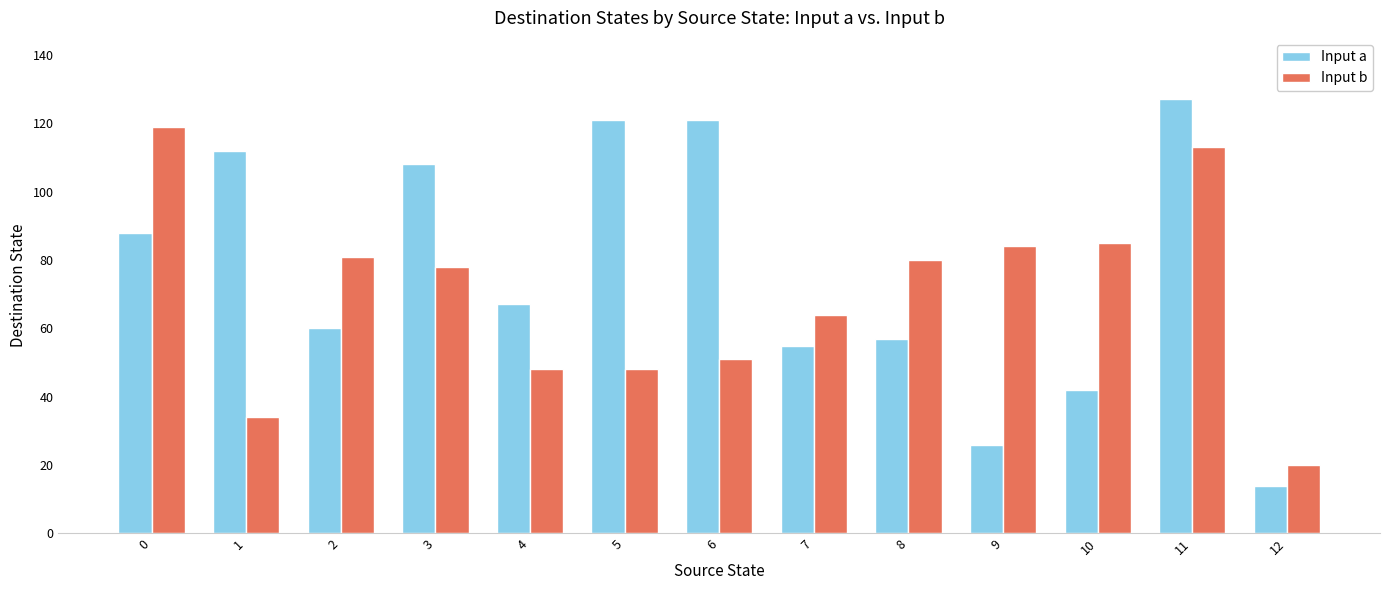

Is the value of Input b at 12 greater than the value of Input a at 1?

No